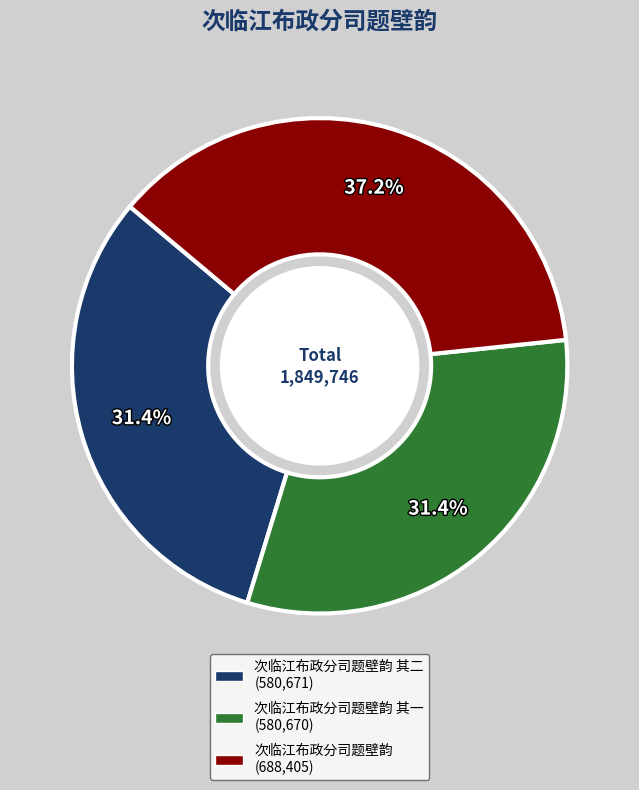

Does any single category account for the majority?

No